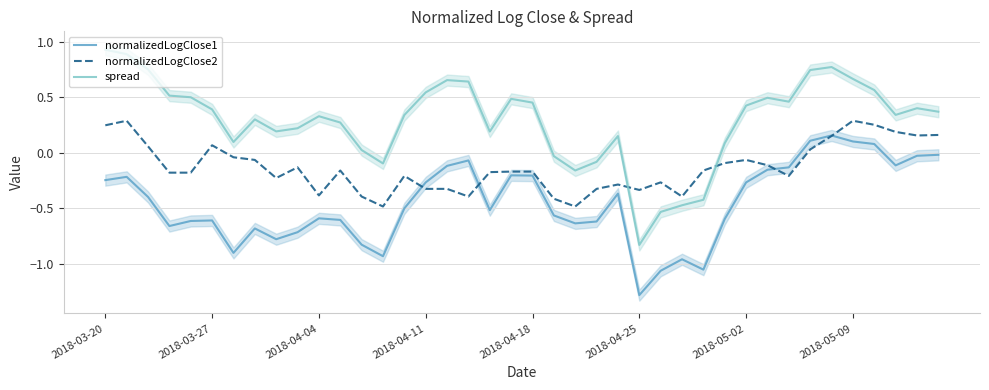

How many lines are shown in the chart?

3